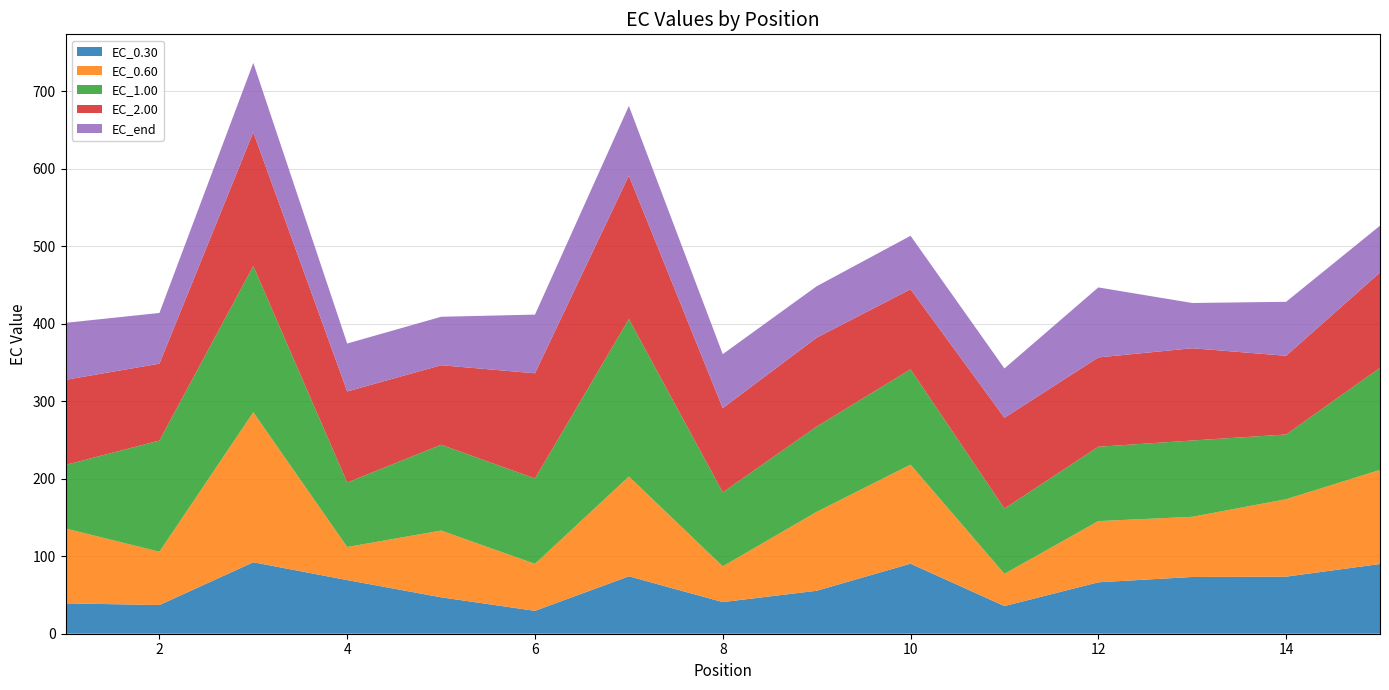

Reading left to right, transcribe all the data shown in this chart.

EC_0.30: 39.2	37.0	92.3	69.3	47.0	29.5	74.1	40.8	55.5	90.4	35.7	66.4	73.3	73.7	90.0
EC_0.60: 96.6	68.8	193.6	42.7	86.2	60.7	128.8	46.2	101.8	127.9	41.6	79.0	77.7	99.9	121.5
EC_1.00: 82.0	143.5	188.8	83.2	110.8	110.2	203.3	95.5	110.1	123.0	84.3	96.0	98.5	83.6	131.8
EC_2.00: 109.8	99.2	172.7	117.6	102.6	135.8	185.1	108.7	114.7	103.4	117.2	115.3	119.1	101.6	123.0
EC_end: 73.6	65.5	89.5	61.9	62.6	75.7	90.0	69.7	66.4	69.0	63.7	90.4	58.4	69.7	60.4